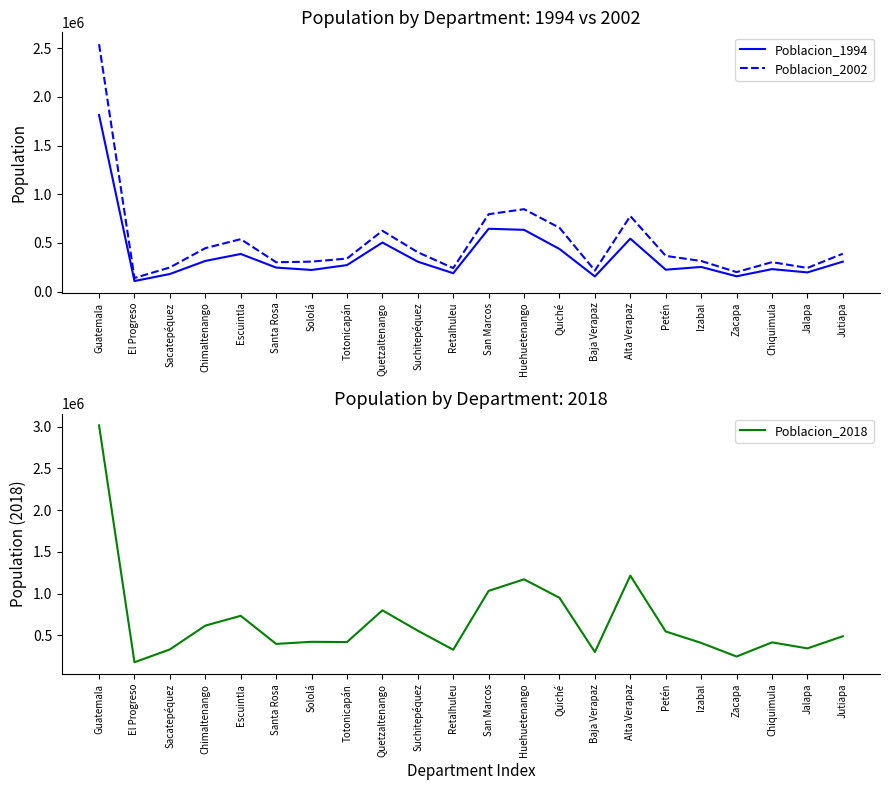

Does the chart display data point markers on the line(s)?

No